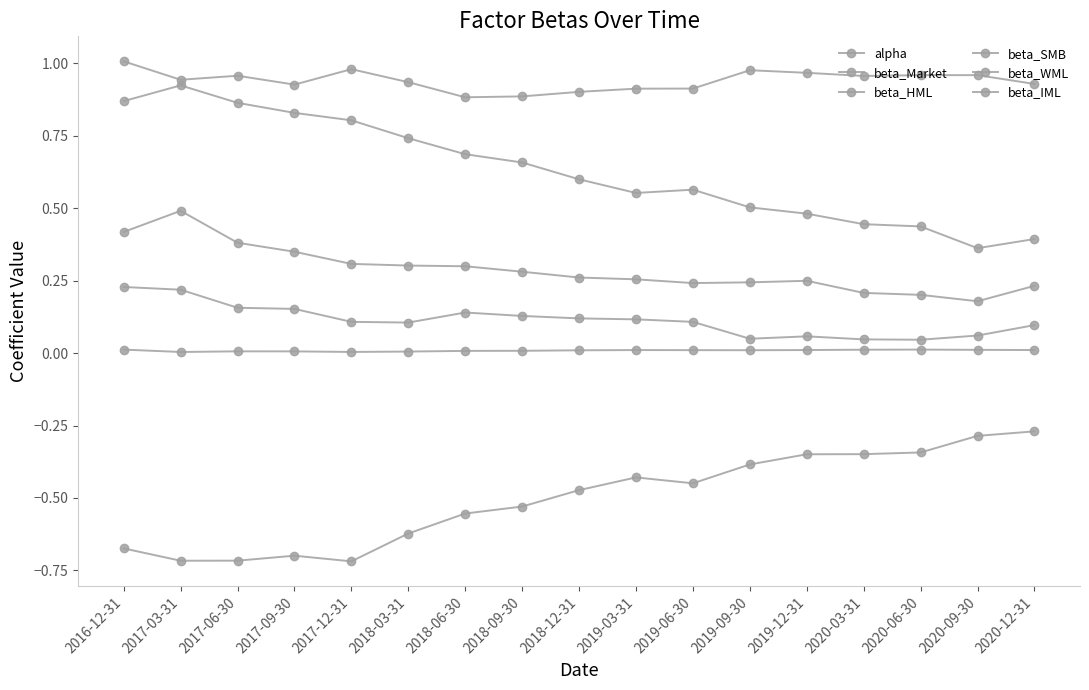

Which series has the widest spread of values?

beta_SMB